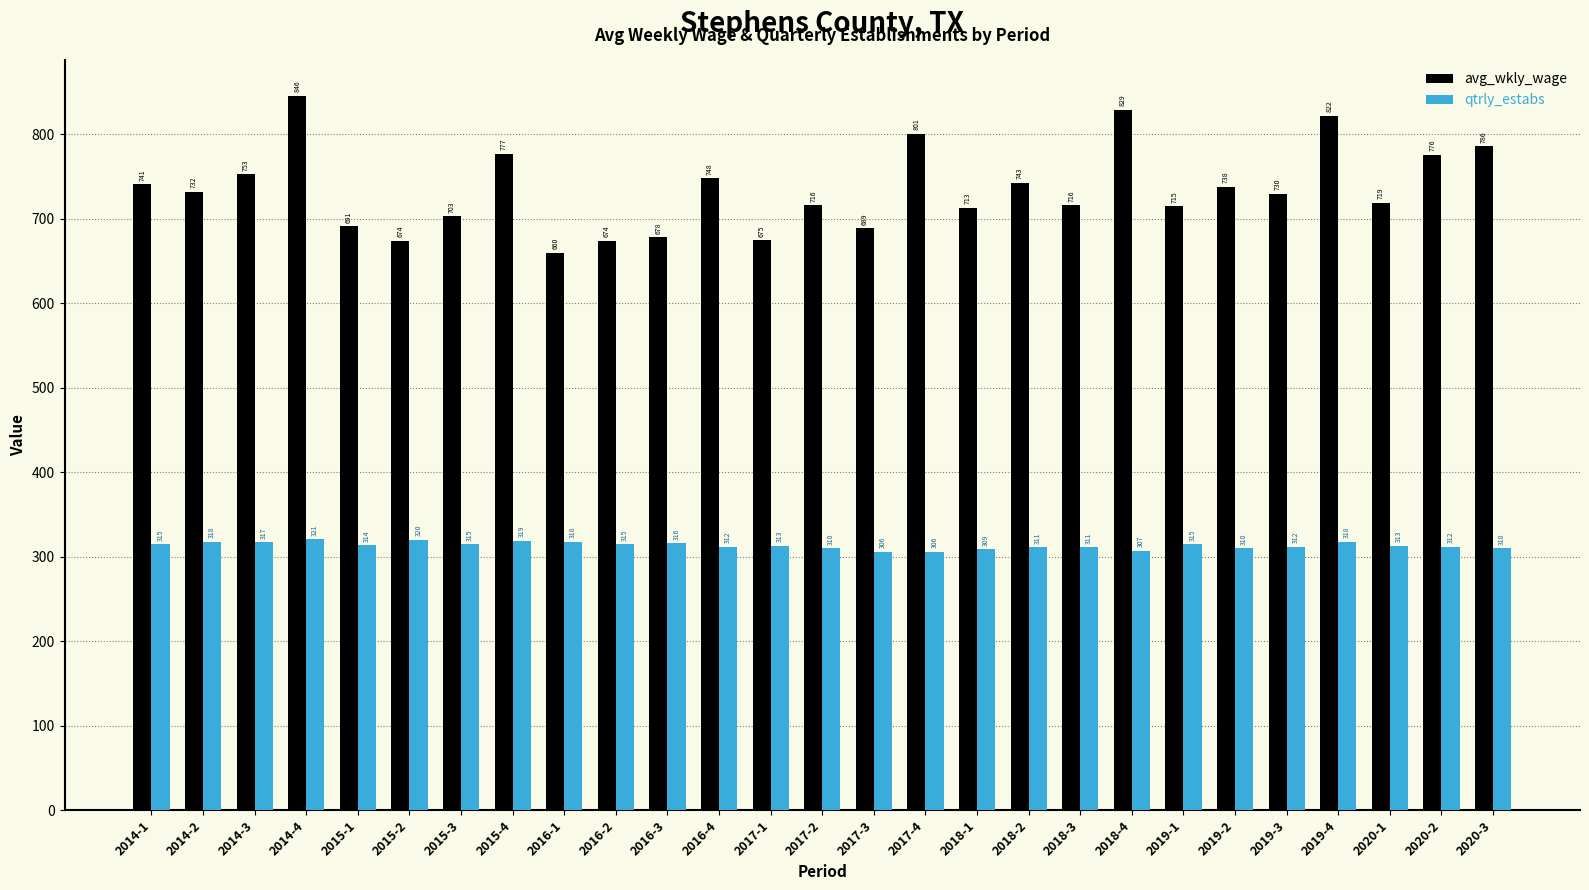

Between 2014-2 and 2018-4, which series saw the biggest shift?

avg_wkly_wage